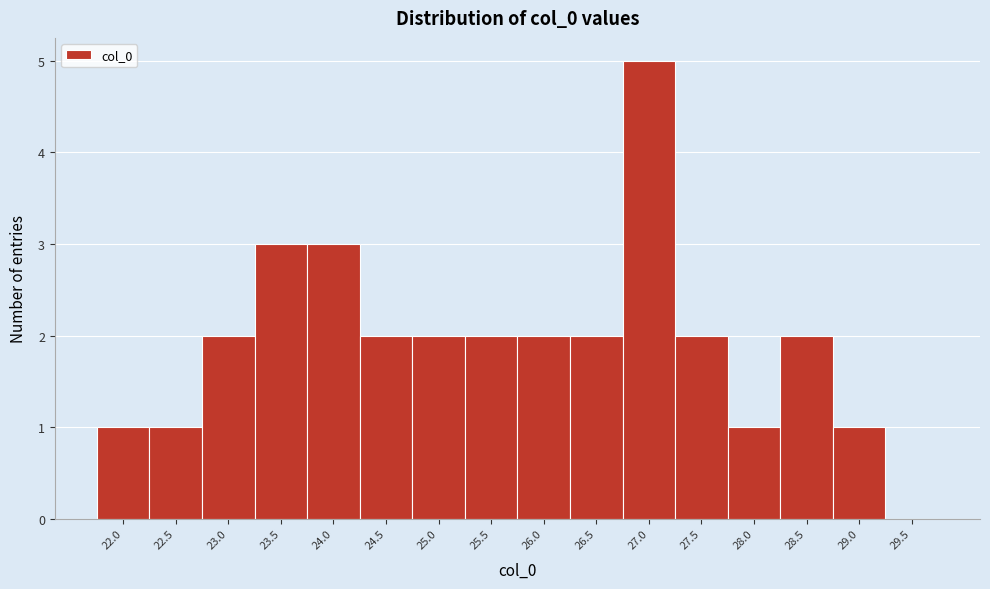

Reading left to right, what are all the values shown in this chart?

22.0=1	22.5=1	23.0=2	23.5=3	24.0=3	24.5=2	25.0=2	25.5=2	26.0=2	26.5=2	27.0=5	27.5=2	28.0=1	28.5=2	29.0=1	29.5=0